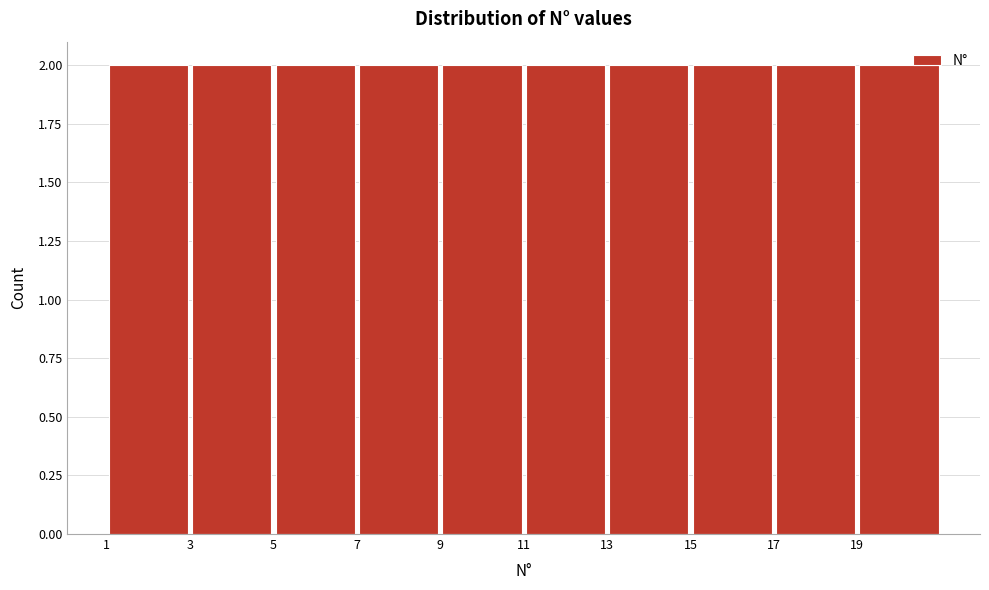

Reading left to right, list every bar in this chart as the range it spans on the x-axis followed by its height. The values are not printed on the chart, so give them approximately, as read against the axis.

1 to 3: 2
3 to 5: 2
5 to 7: 2
7 to 9: 2
9 to 11: 2
11 to 13: 2
13 to 15: 2
15 to 17: 2
17 to 19: 2
19 to 21: 2